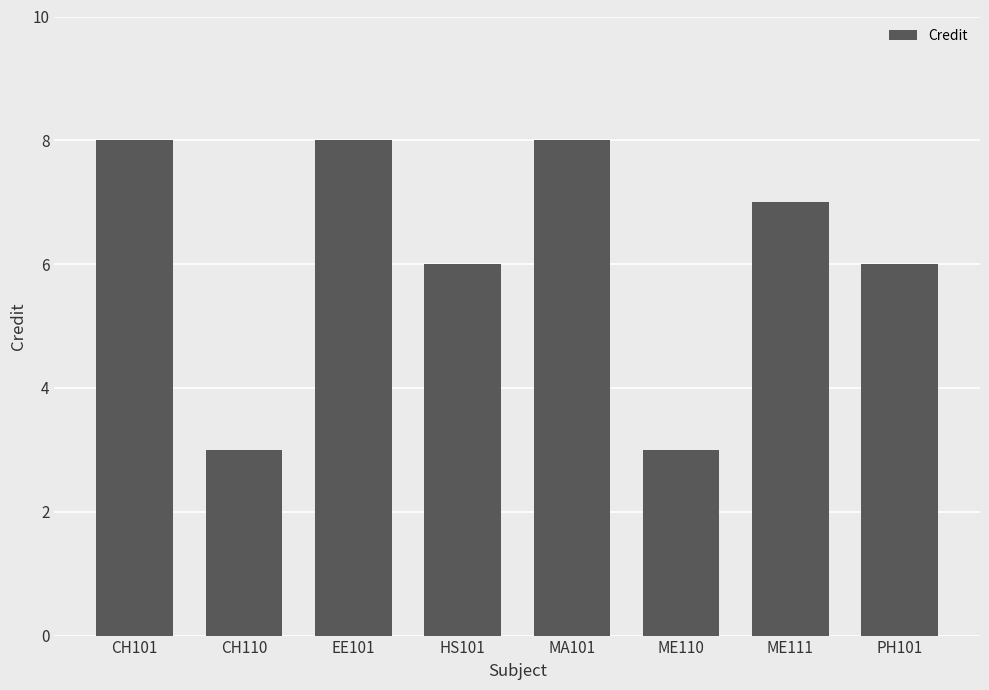

What is the value of the 6th bar from the left?

3